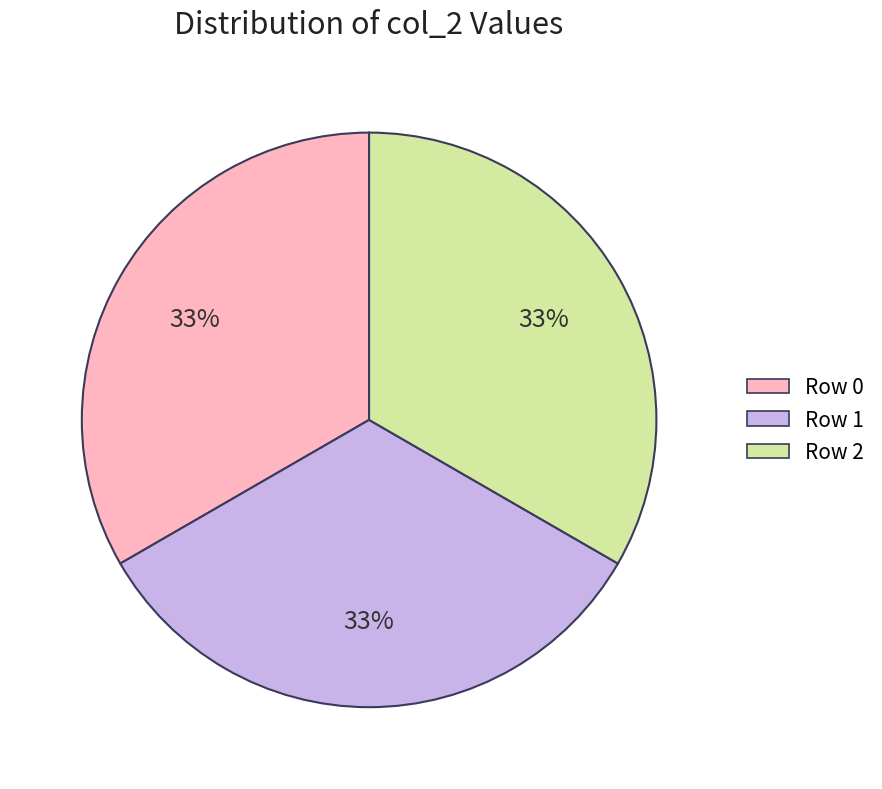

True or false: Row 2 accounts for 23% of the total.

False